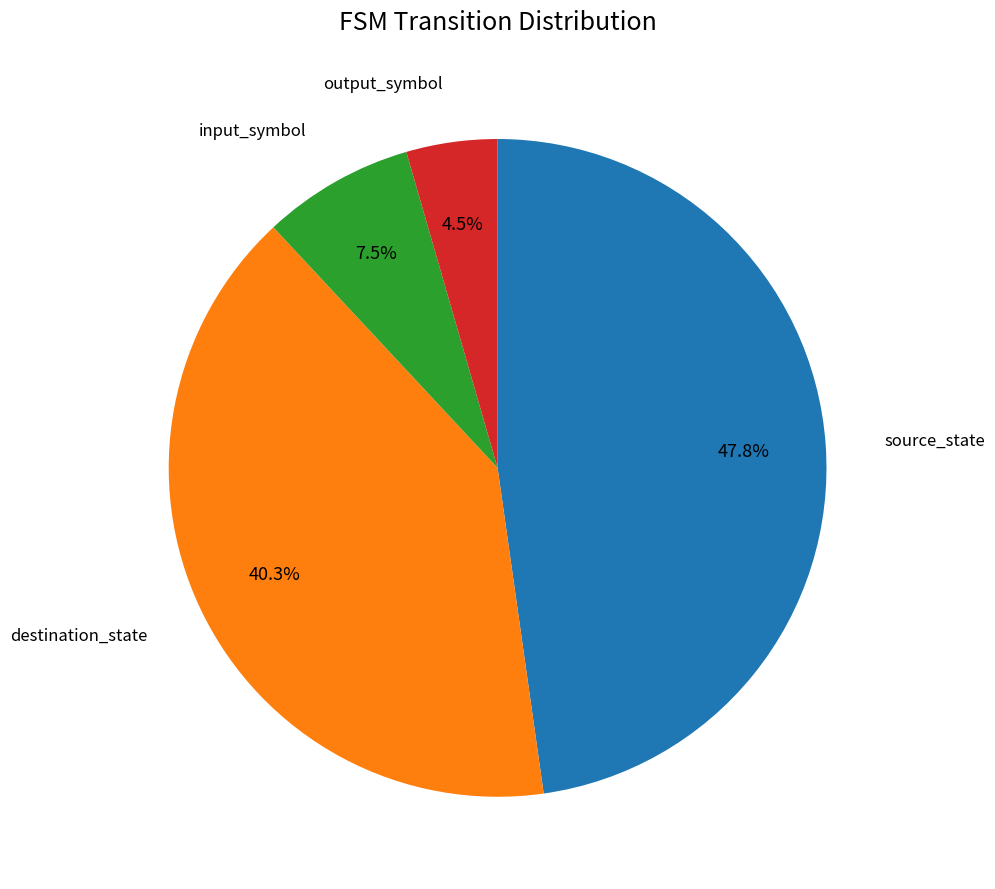

Does any single category account for the majority?

No